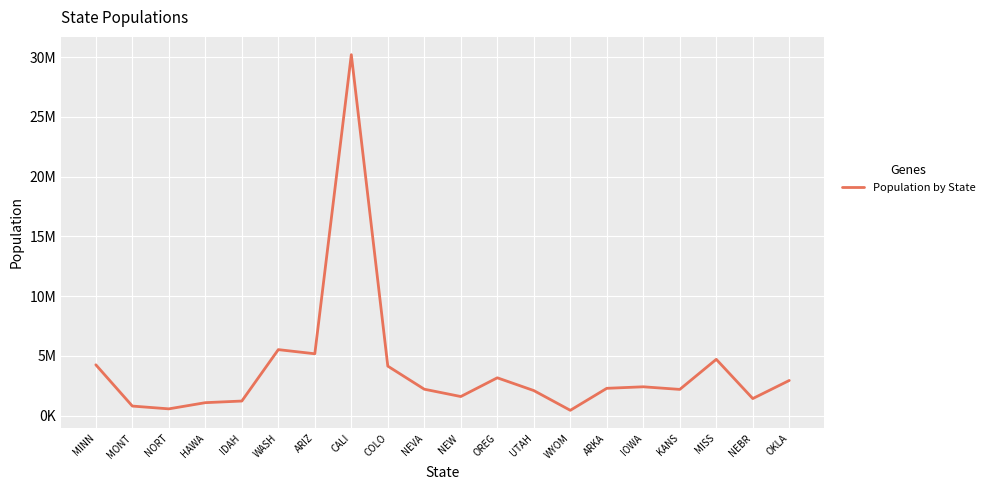

True or false: the data has more than 0 interior local peaks.

True